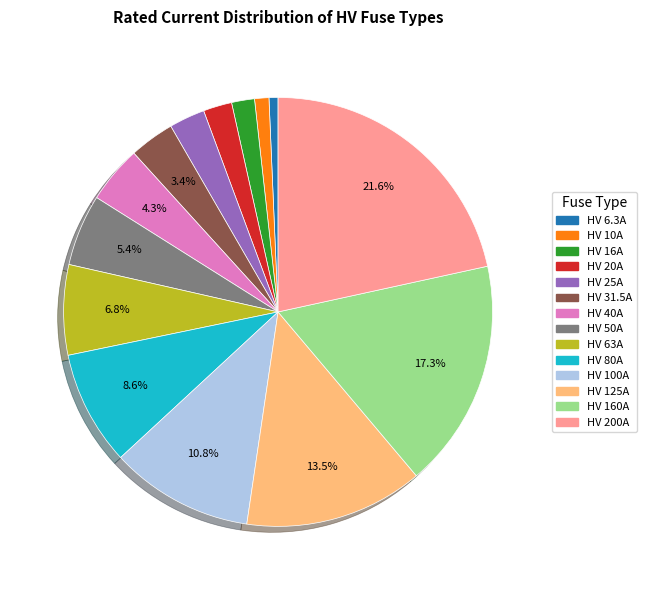

What is the largest slice in the pie chart?

HV 200A